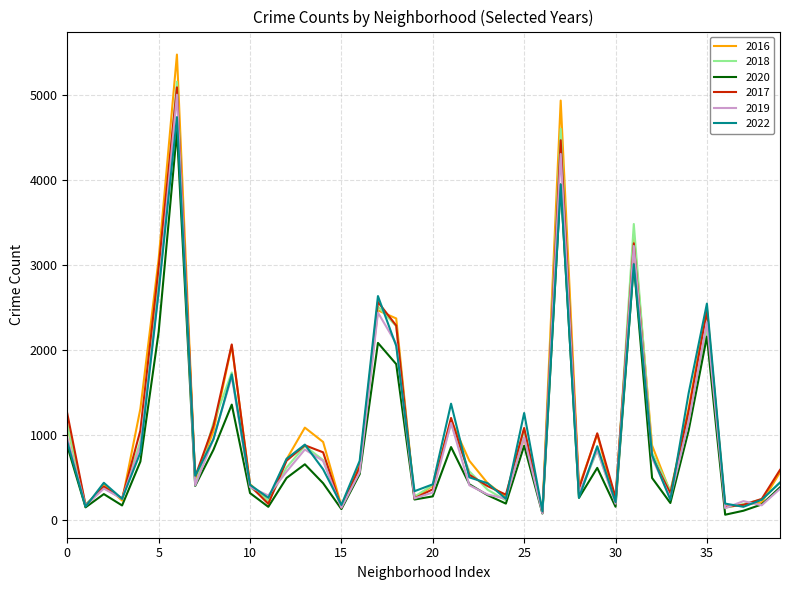

Which series has the largest range (max minus min)?

2016